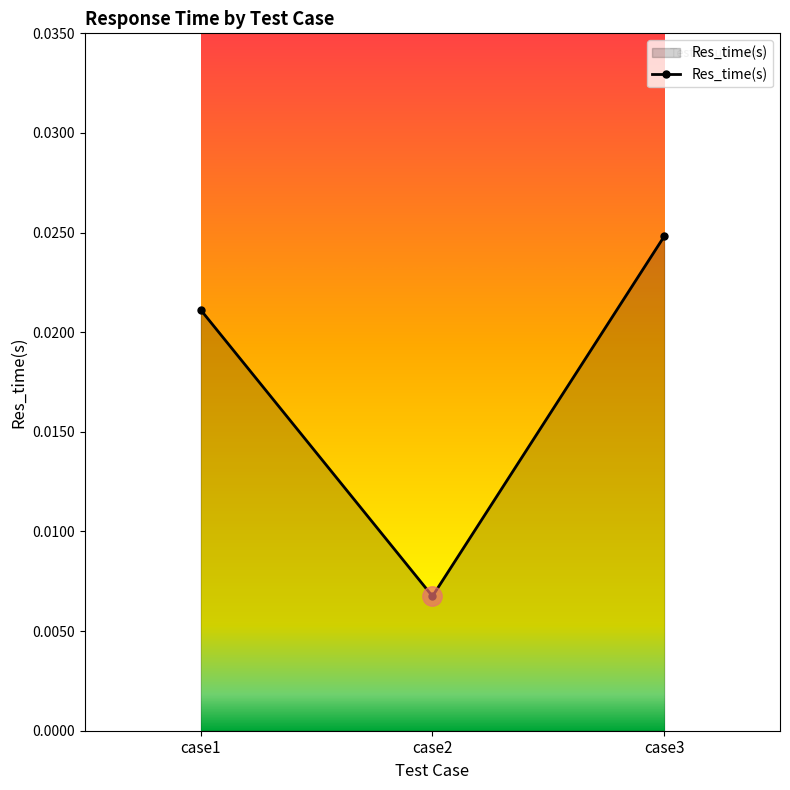

Which category has the highest value across all series?

case3